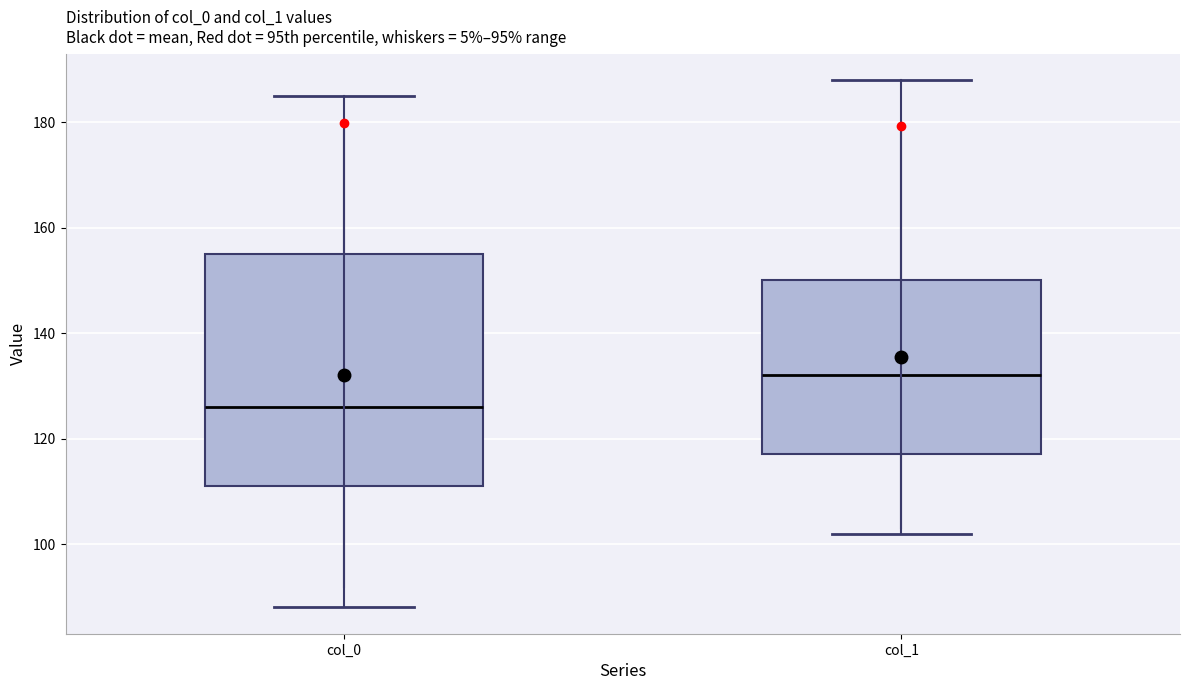

Which box's median line is the highest?

col_1